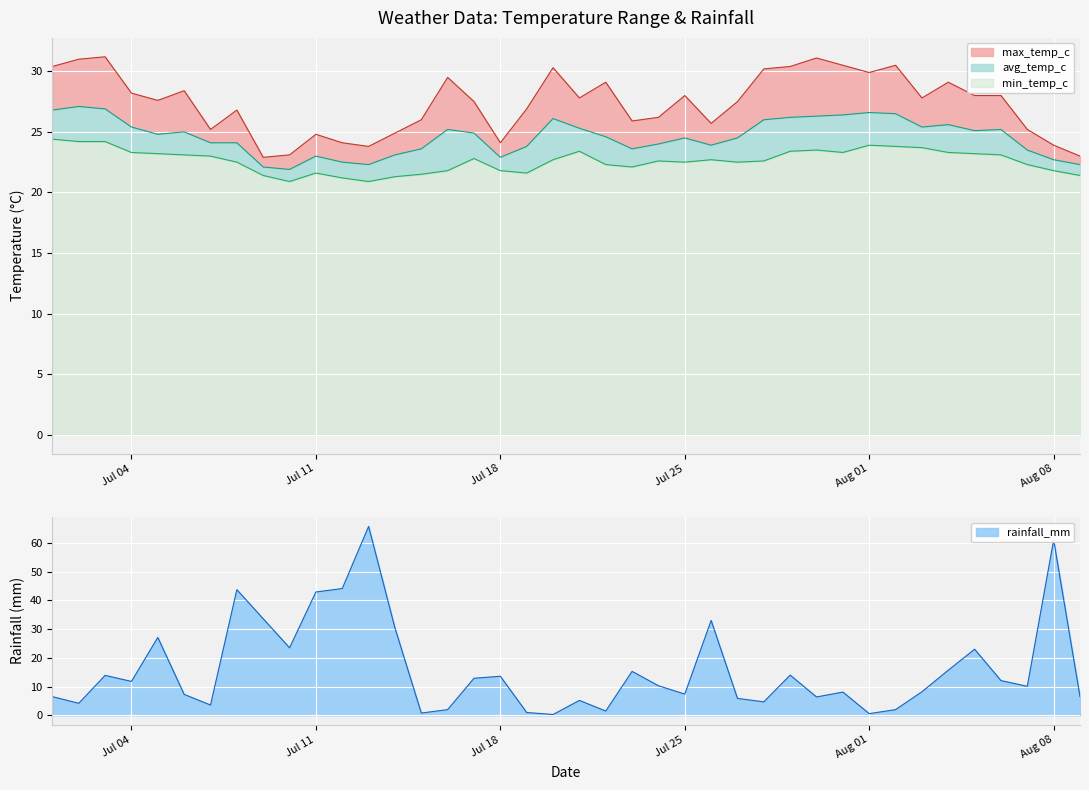

At how many categories does at least one series exceed 5?

40